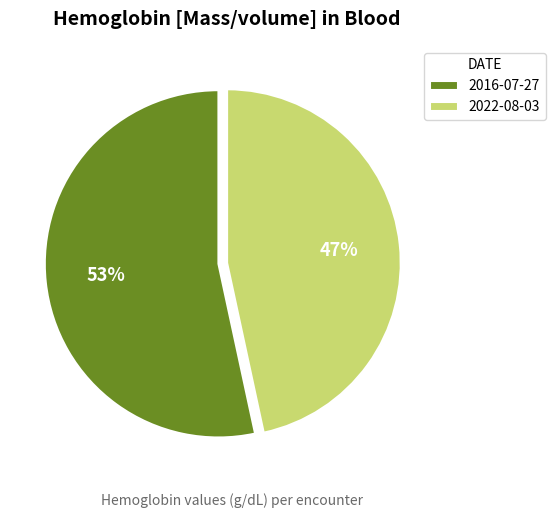

What percentage is the 2016-07-27 slice, to the nearest percent?

53%